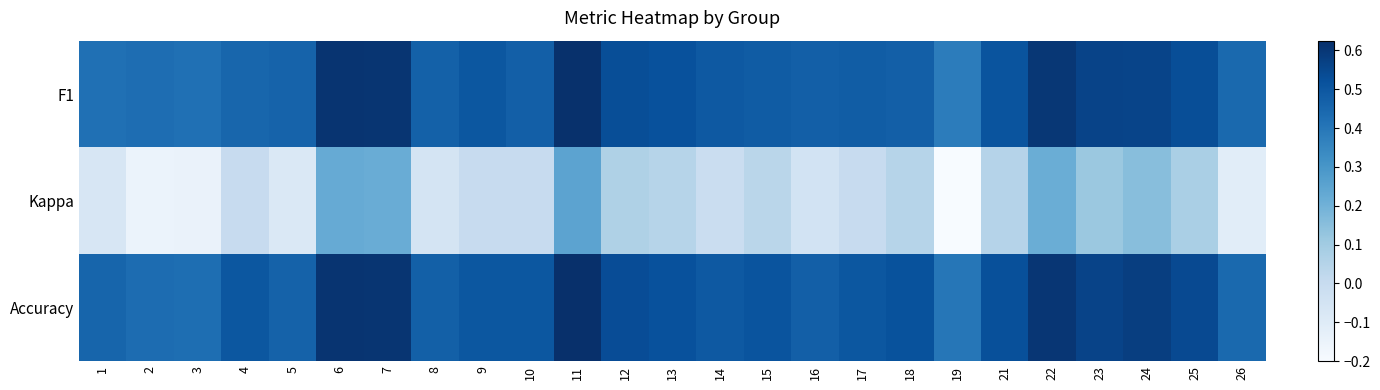

At 4, list the series in order from smallest to largest.

Kappa, F1, Accuracy